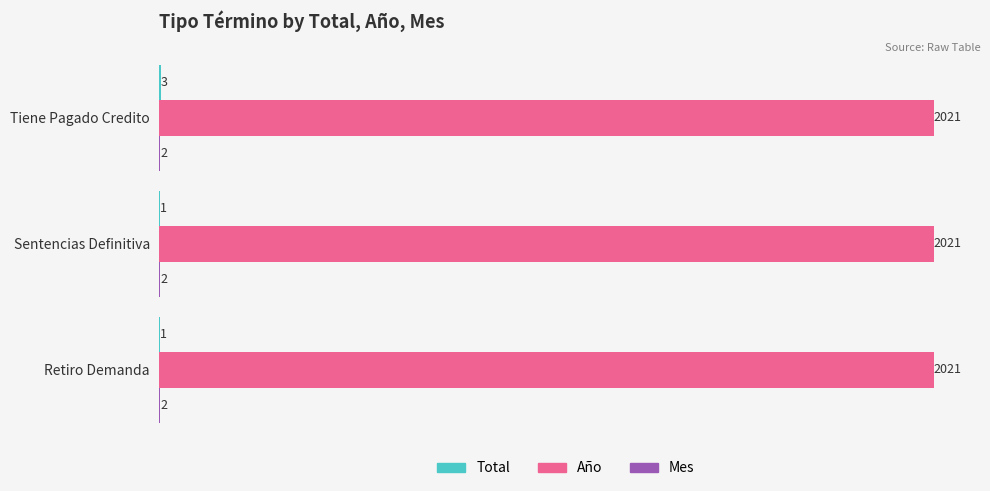

The Año series shows 3290 at Tiene Pagado Credito. True or false?

False